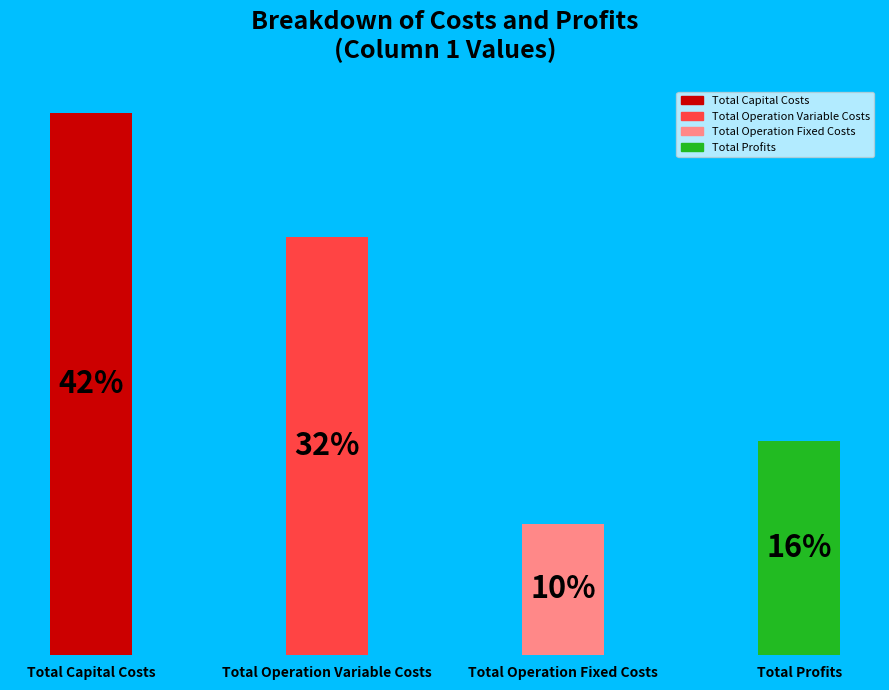

To the nearest percent, what portion does Total Operation Fixed Costs represent?

10%